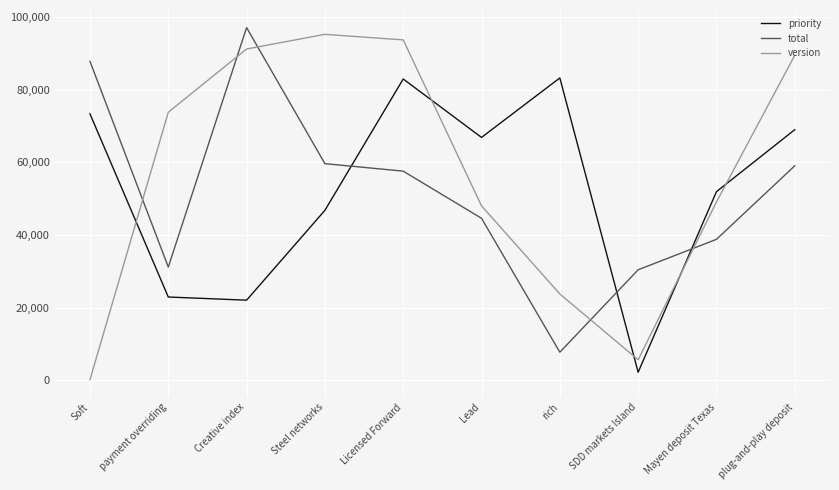

How many series are shown in this chart?

3